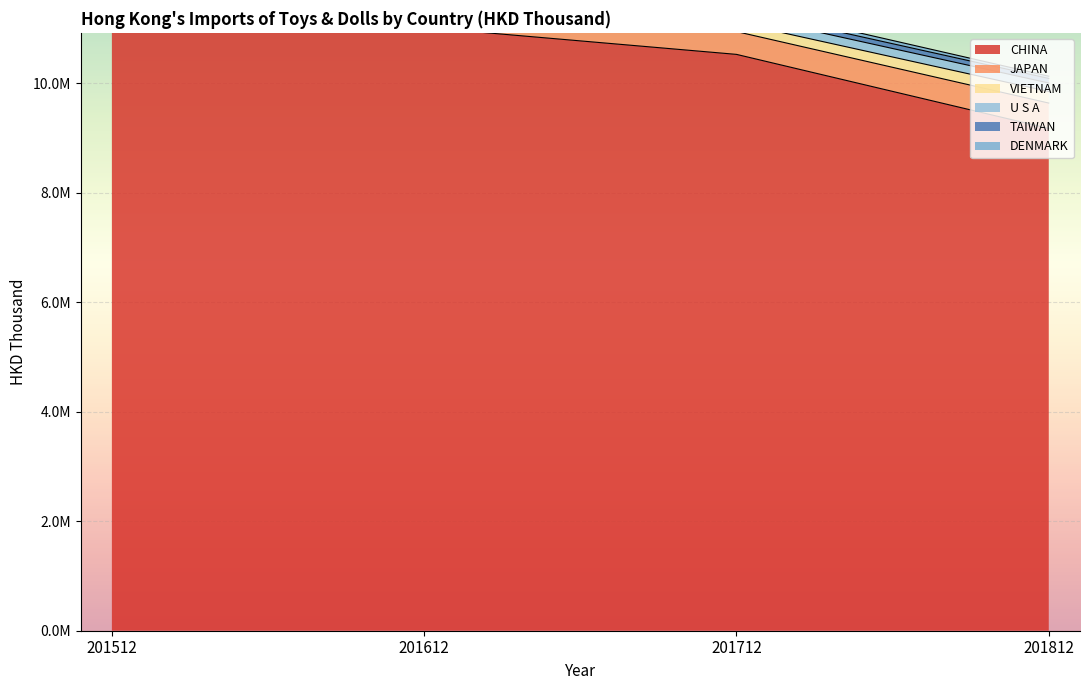

Reading left to right, list all the values displayed in this chart.

CHINA: 12766810.7	11020355.4	10527361.3	9174507.5
JAPAN: 357931.2	350536.0	416479.7	463491.9
VIETNAM: 108389.7	148684.7	165078.2	211199.0
U S A: 206634.3	193429.7	155836.5	155292.9
TAIWAN: 97943.4	86811.2	91379.6	83525.8
DENMARK: 254657.6	212457.2	77625.6	40728.1